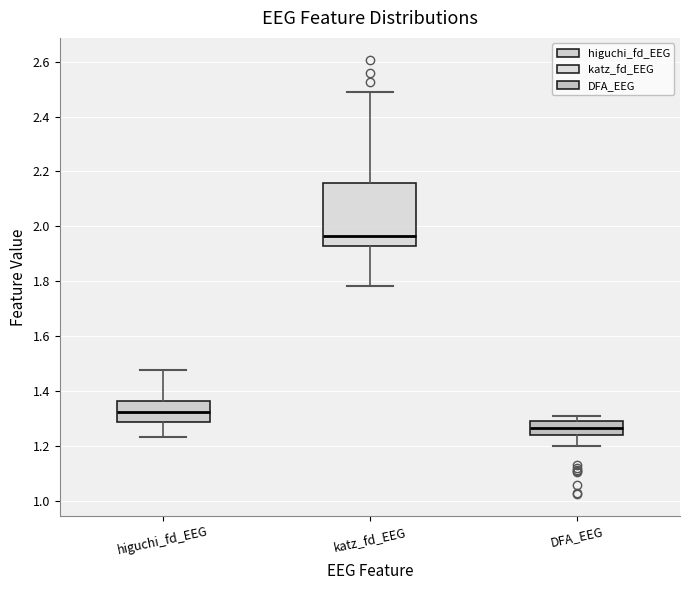

Comparing the boxes themselves (not the whiskers), which one is the tallest?

katz_fd_EEG